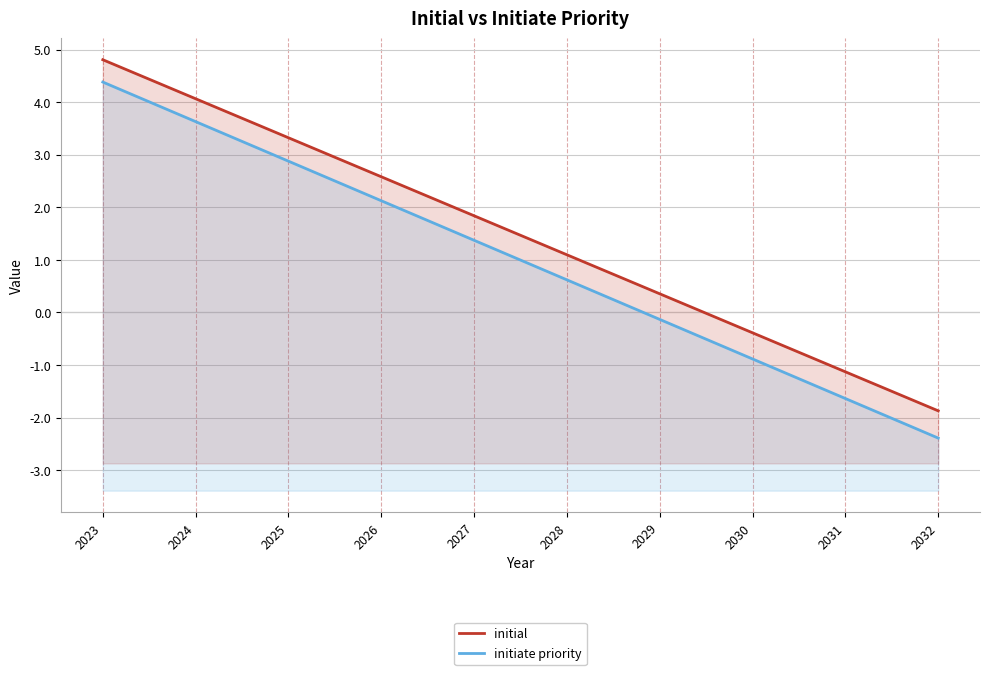

True or false: initial has a value of -1.9 at 2032.

True